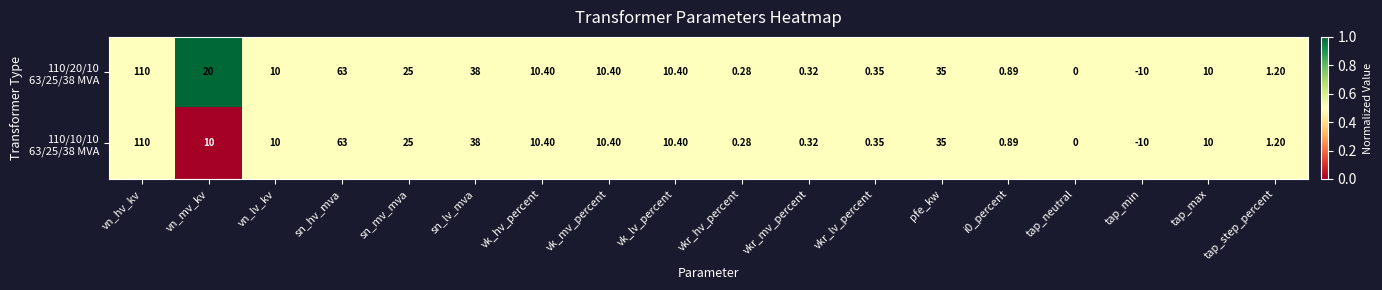

At which category is the sum across all series the highest?

vn_hv_kv